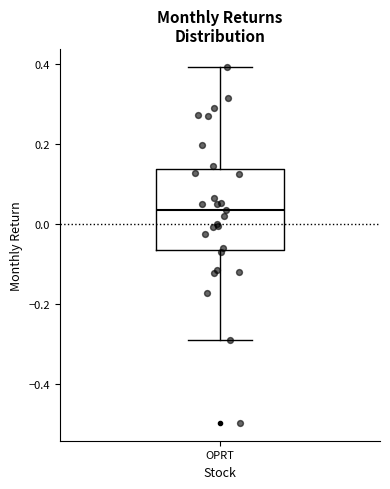

Where does the median line of the box for OPRT sit on the y-axis? The values are not printed on the chart, so give them approximately, as read against the axis.

0.04